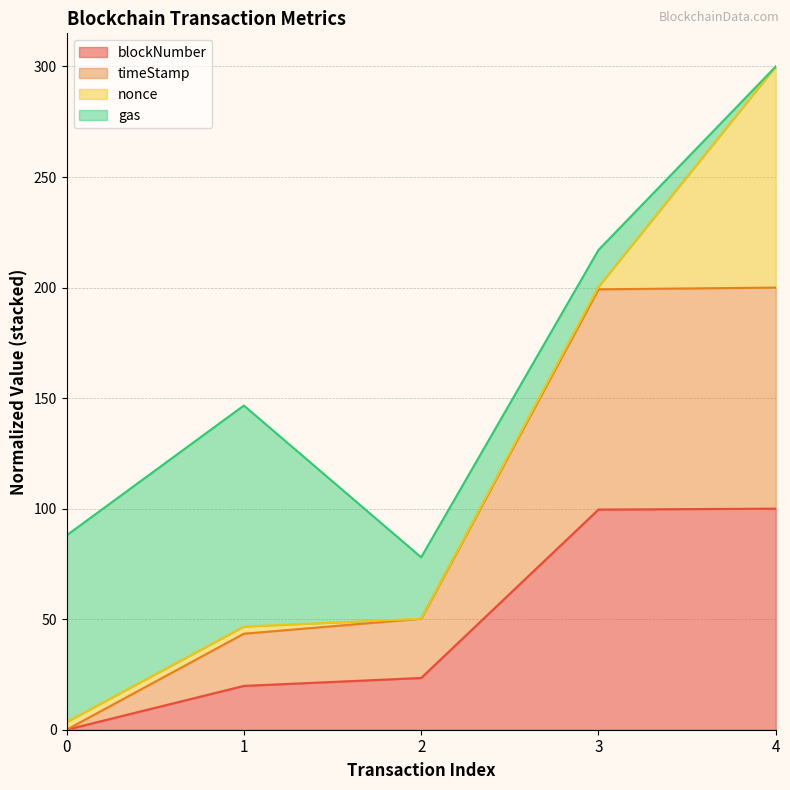

What is the total value across all series at 4?

300.0